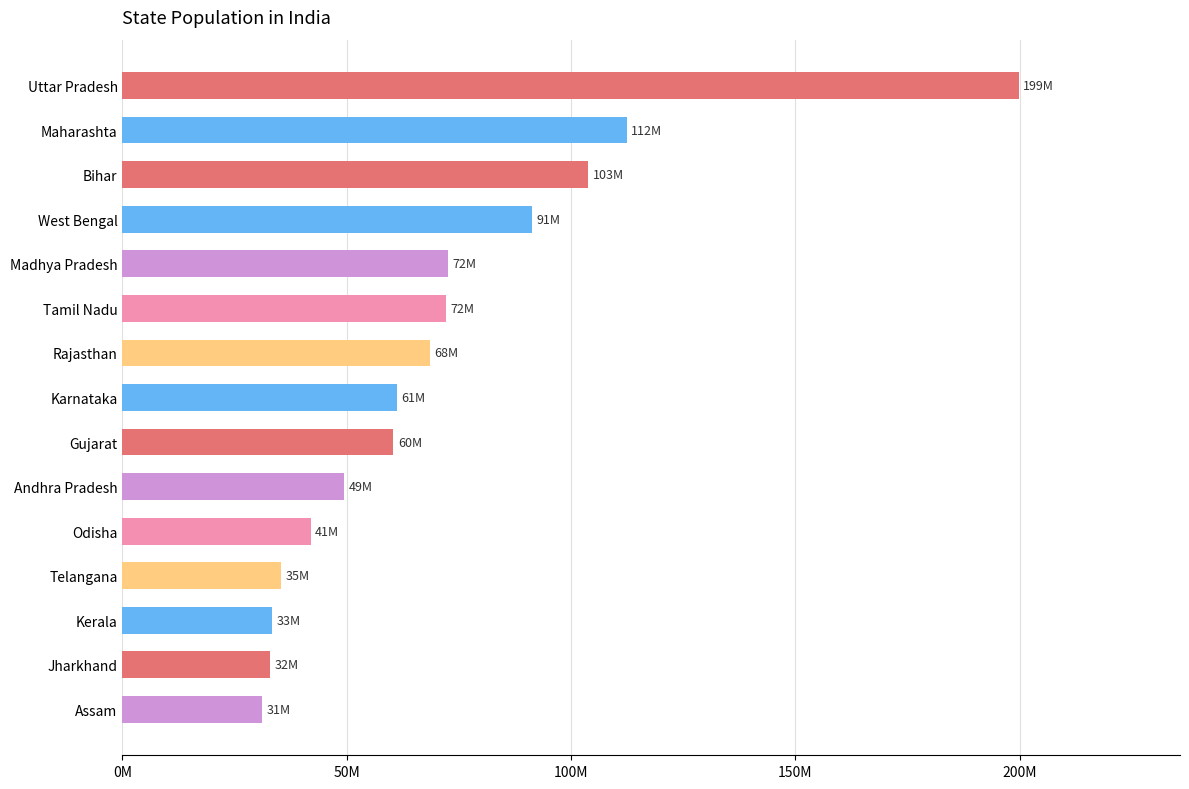

Does the chart contain any negative values?

No